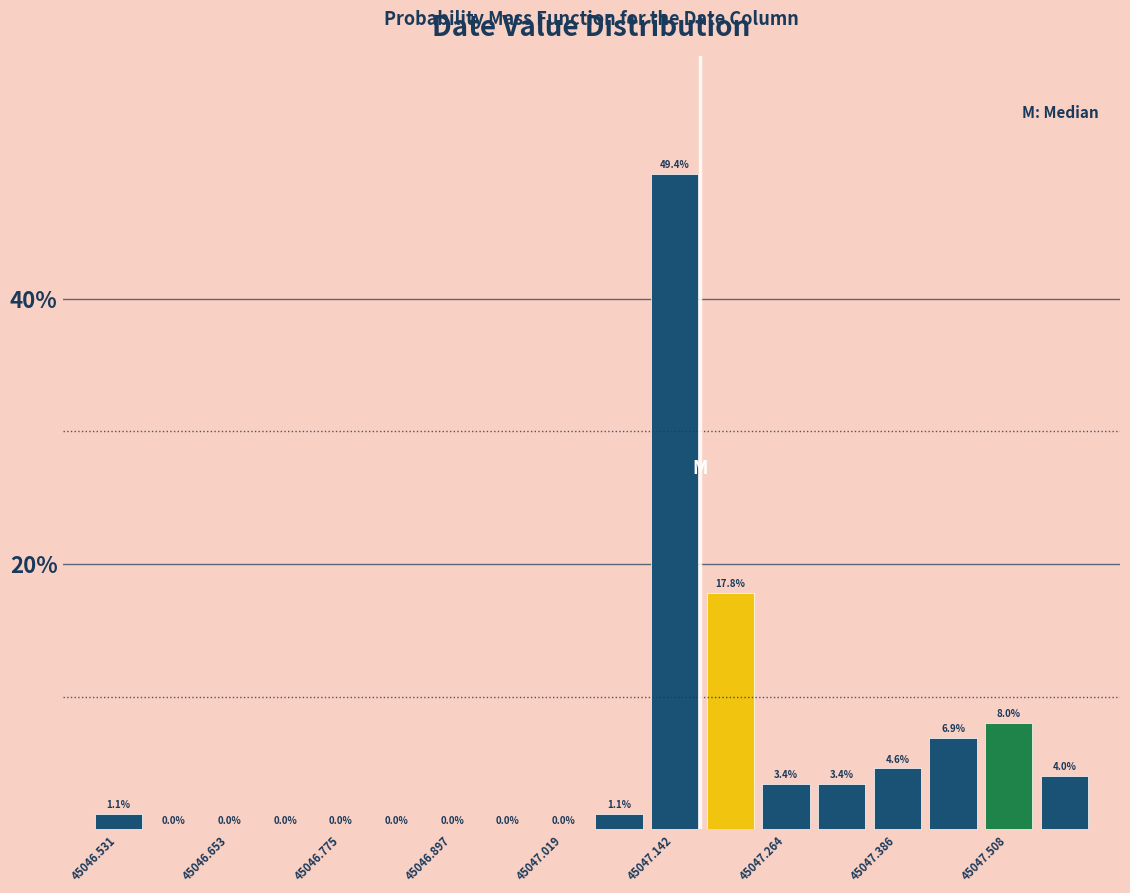

Read against the x-axis, roughly where is the centre of the tallest bar?

45047.14